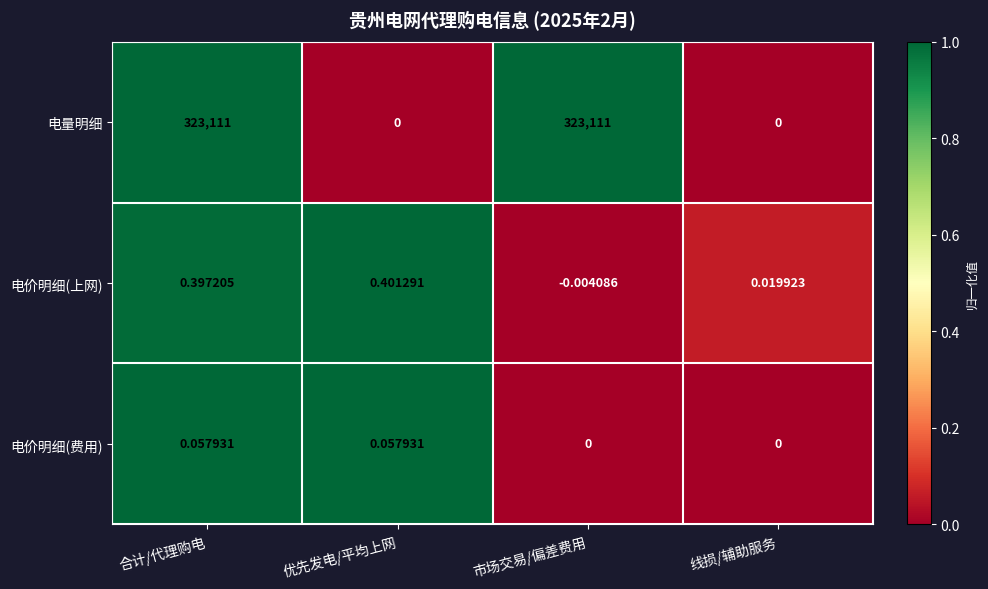

Between 优先发电/平均上网 and 市场交易/偏差费用, which series saw the biggest shift?

电量明细